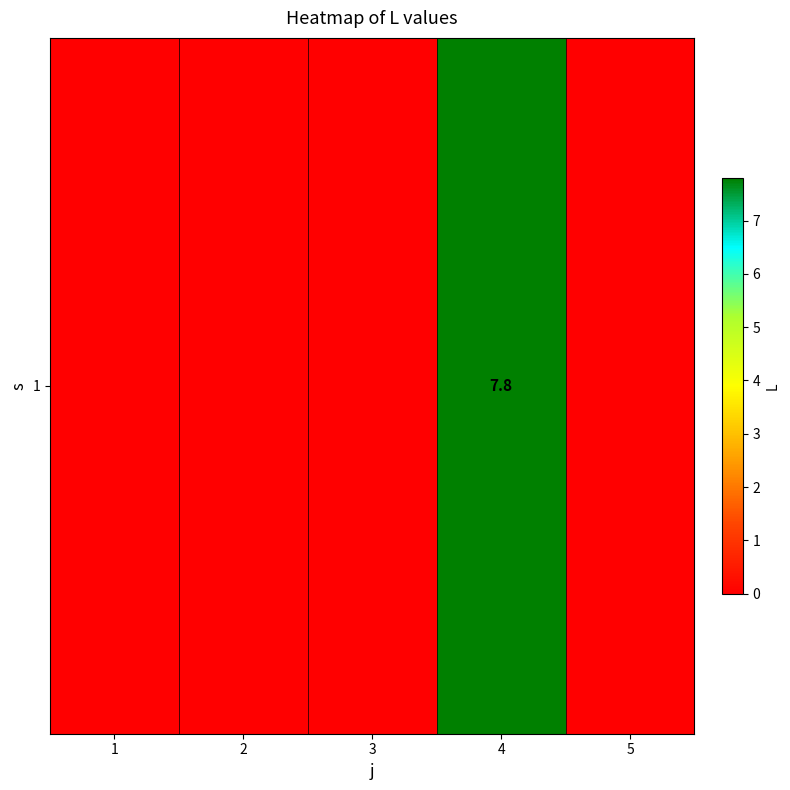

Reading left to right, what are all the values shown in this chart?

1=0.0	2=0.0	3=0.0	4=7.8	5=0.0